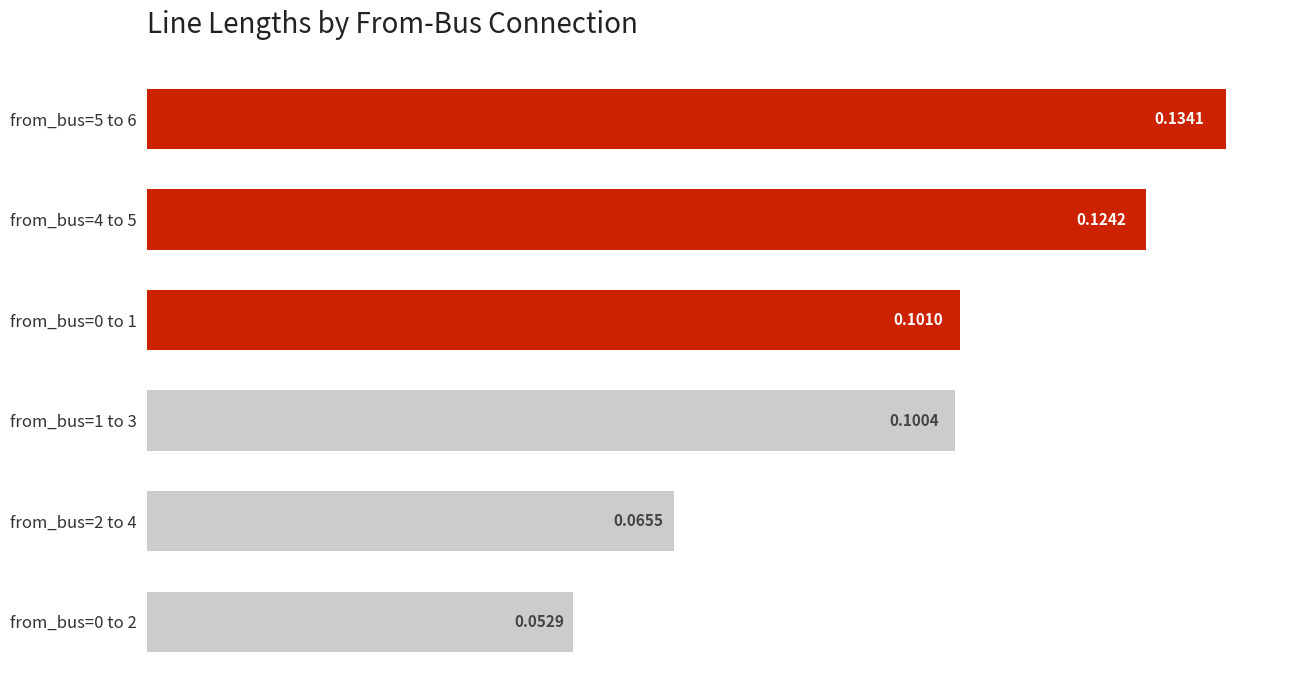

Rank the categories by value from lowest to highest.

from_bus=0 to 2, from_bus=2 to 4, from_bus=1 to 3, from_bus=0 to 1, from_bus=4 to 5, from_bus=5 to 6